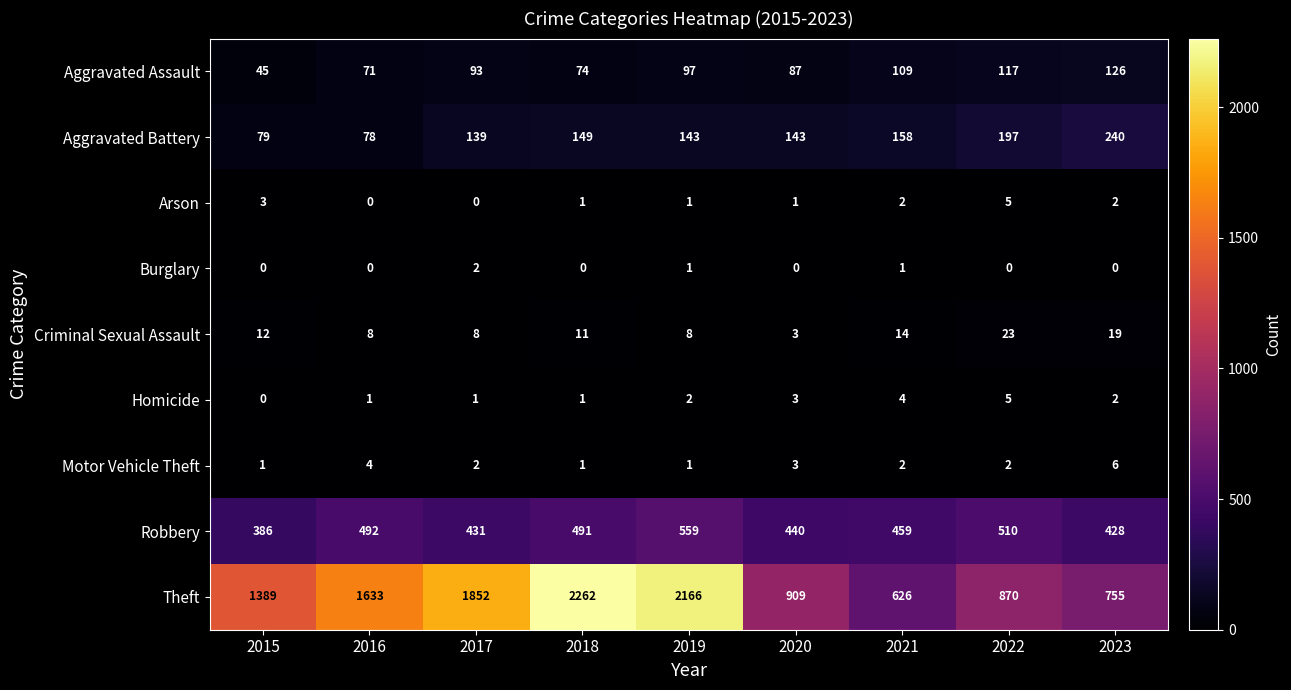

Which category has the lowest value in the Homicide series?

2015